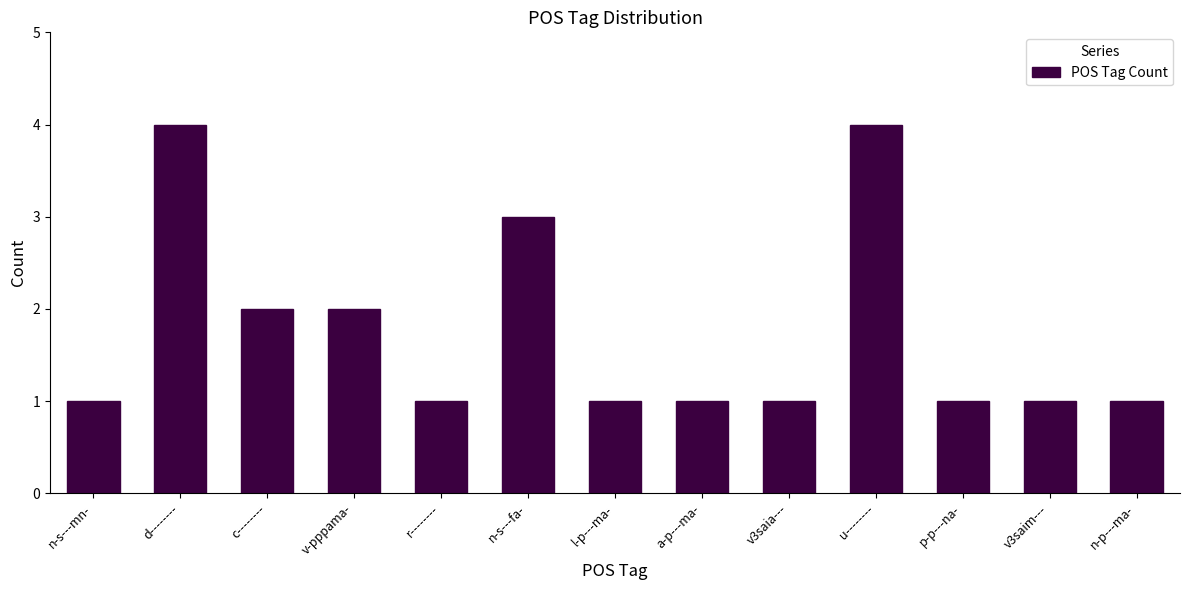

What is the ratio of the value at u-------- to the value at n-s---mn-?

4.0